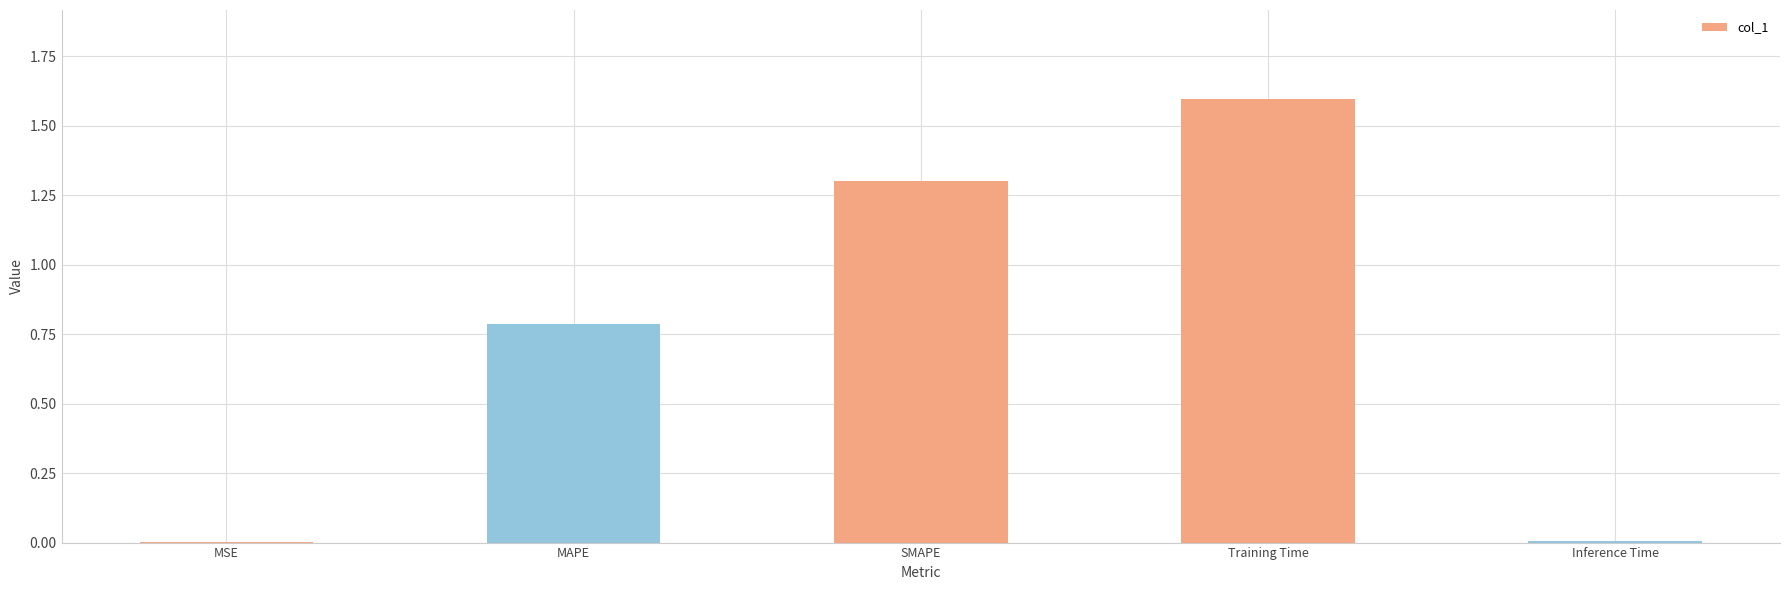

Is it true that the value at MSE is 0.0?

True